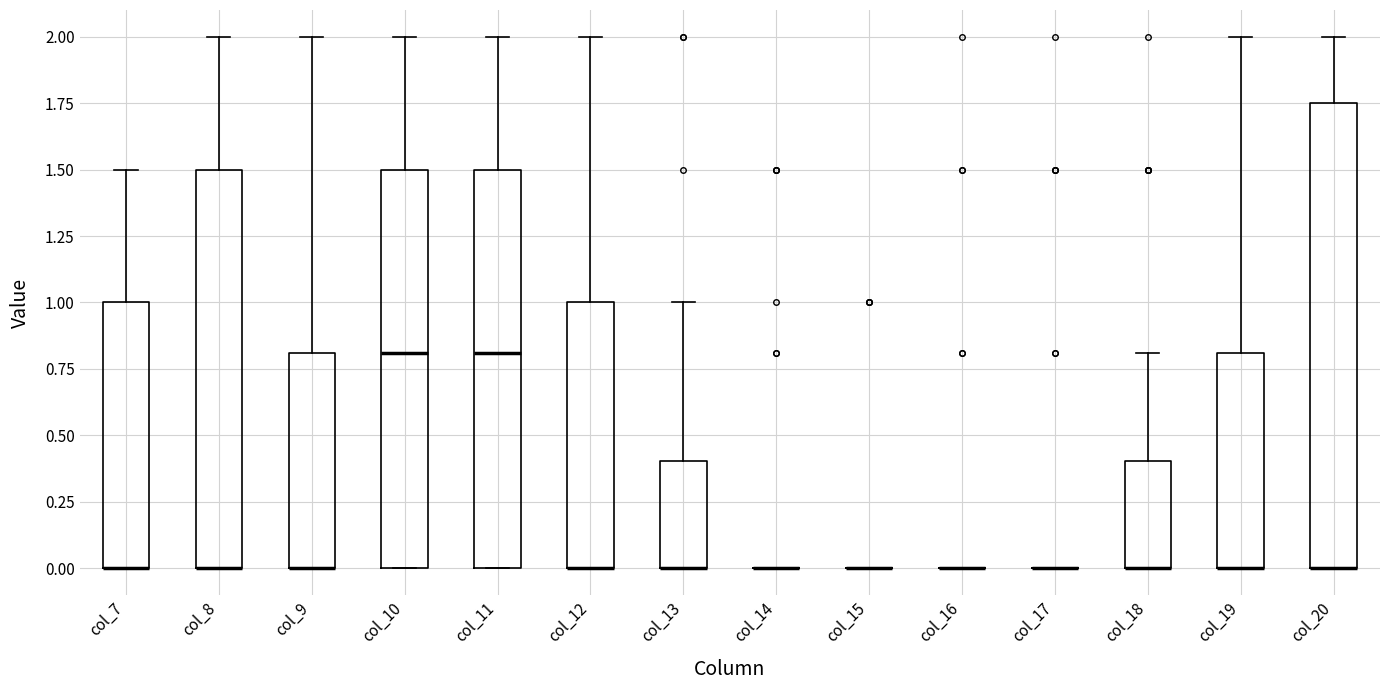

Comparing the boxes themselves (not the whiskers), which one is the tallest?

col_20